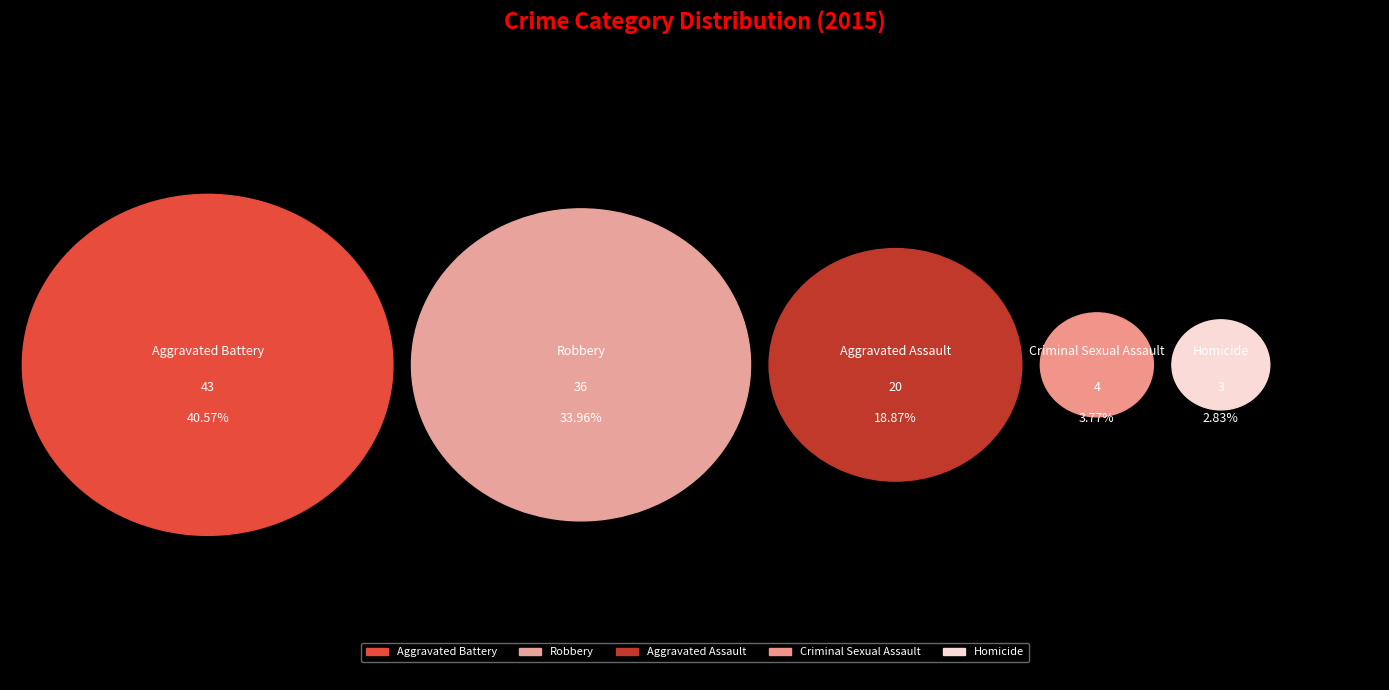

To the nearest percent, what is the difference between the largest and smallest slice percentages?

38%